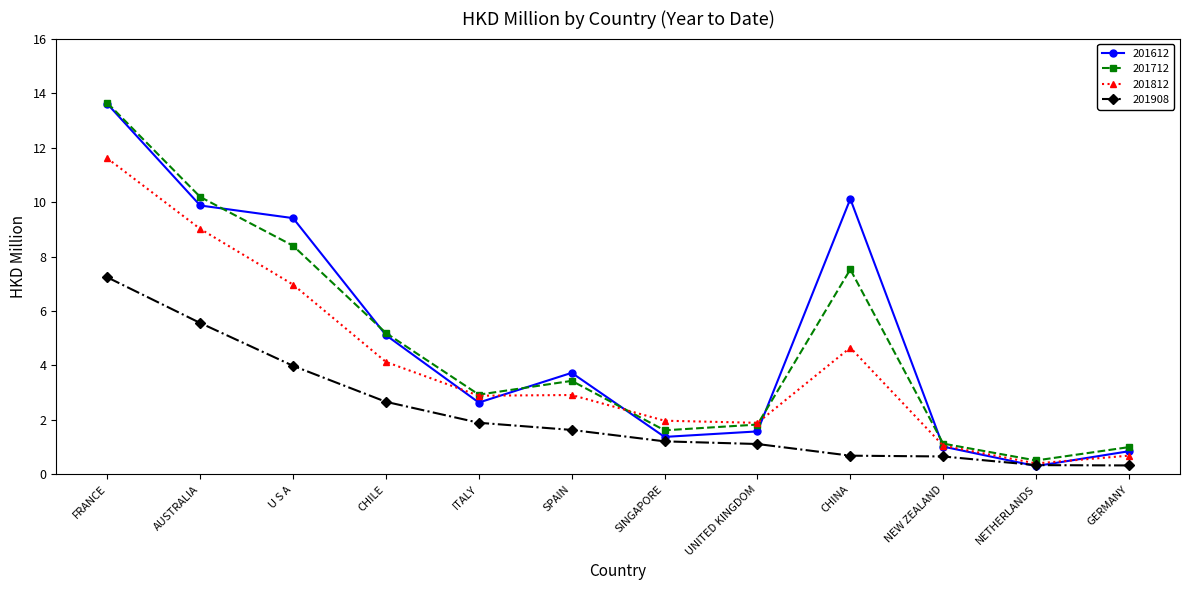

At which category is the sum across all series the highest?

FRANCE